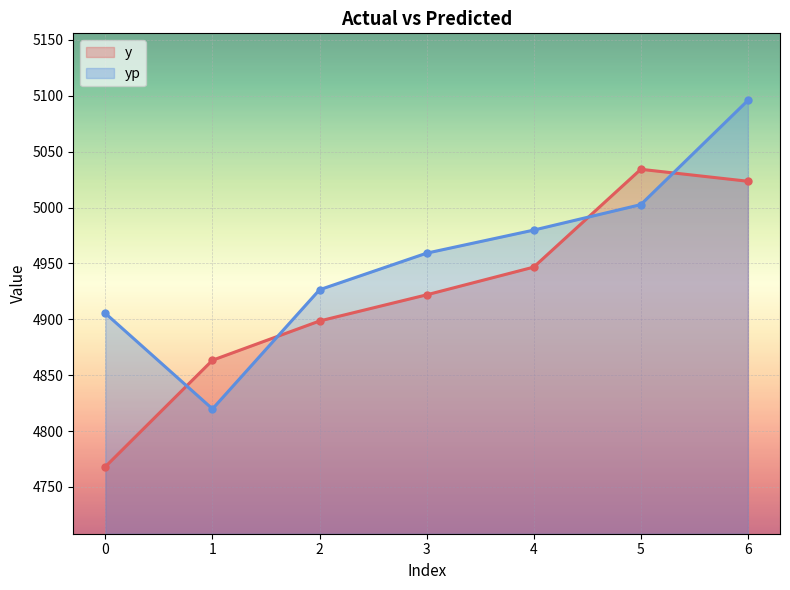

Which series has the largest total across all categories?

yp